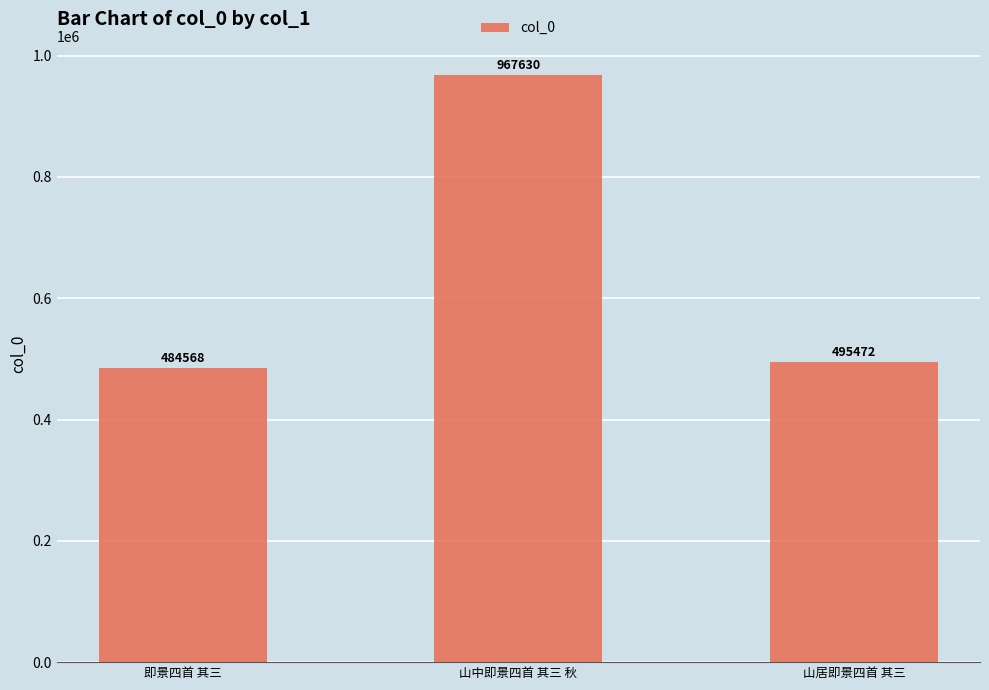

Approximately how many times larger is the value at 山中即景四首 其三 秋 compared to 山居即景四首 其三?

2.0